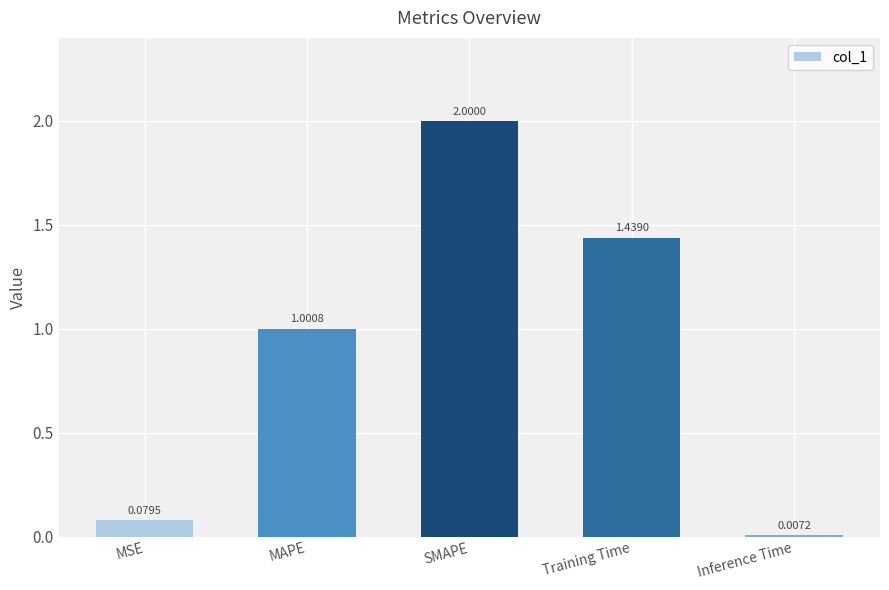

List the labels in order of value, largest first.

SMAPE, Training Time, MAPE, MSE, Inference Time